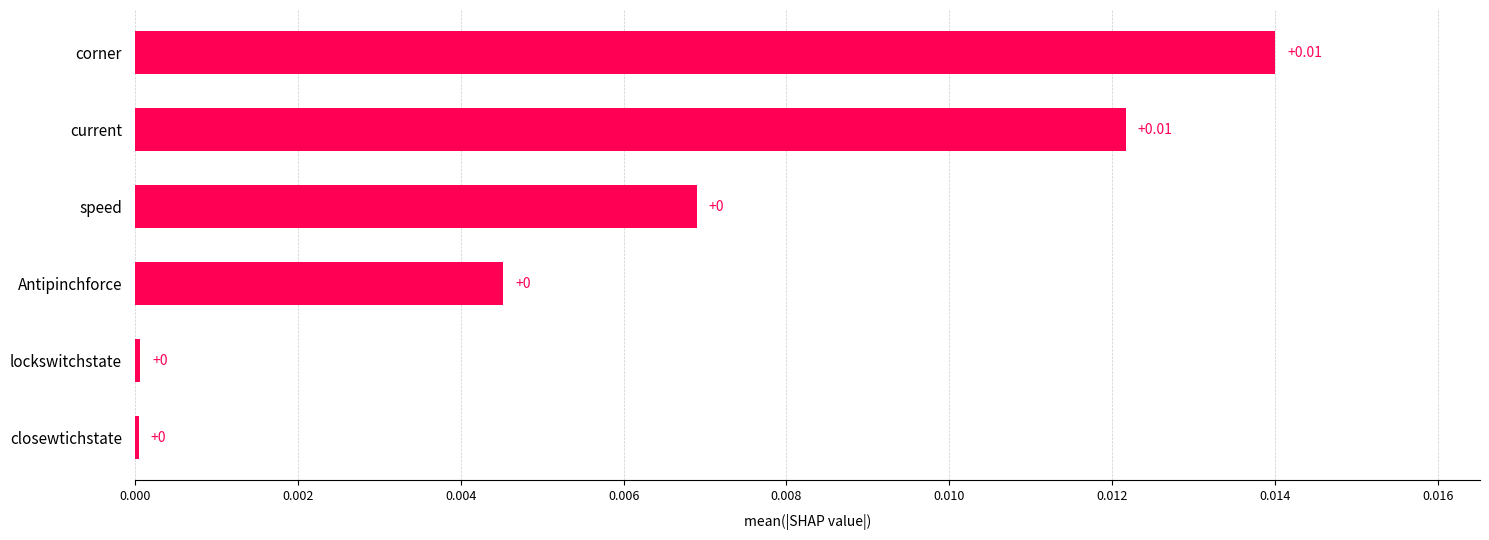

Which has a higher value, corner or Antipinchforce?

corner